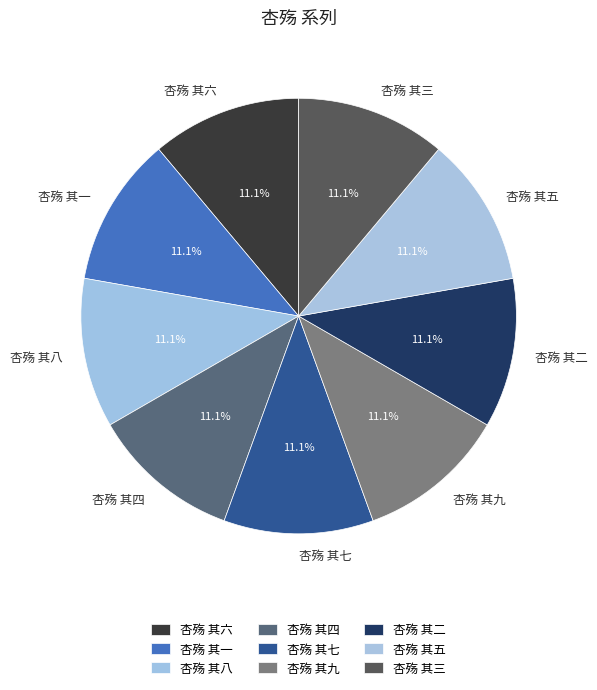

What percentage is the 杏殇 其一 slice, to the nearest percent?

11%